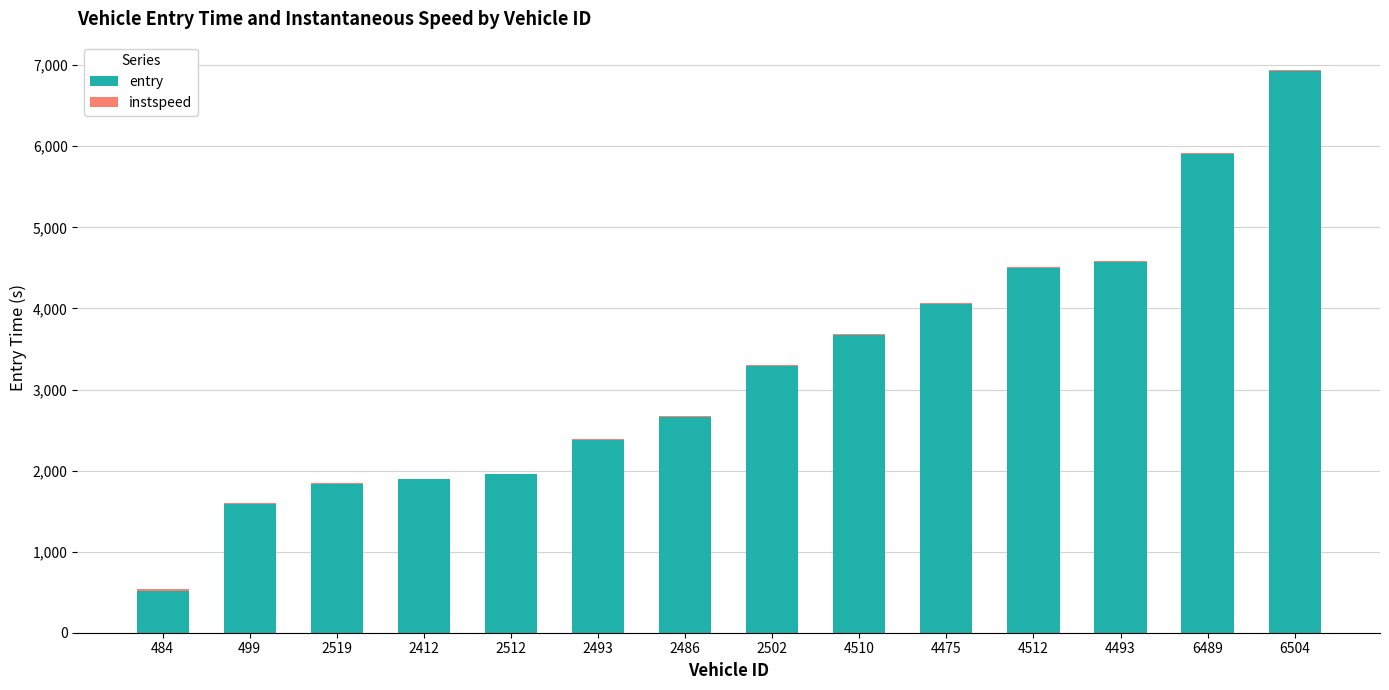

True or false: entry has a value of 879.8 at 2412.

False